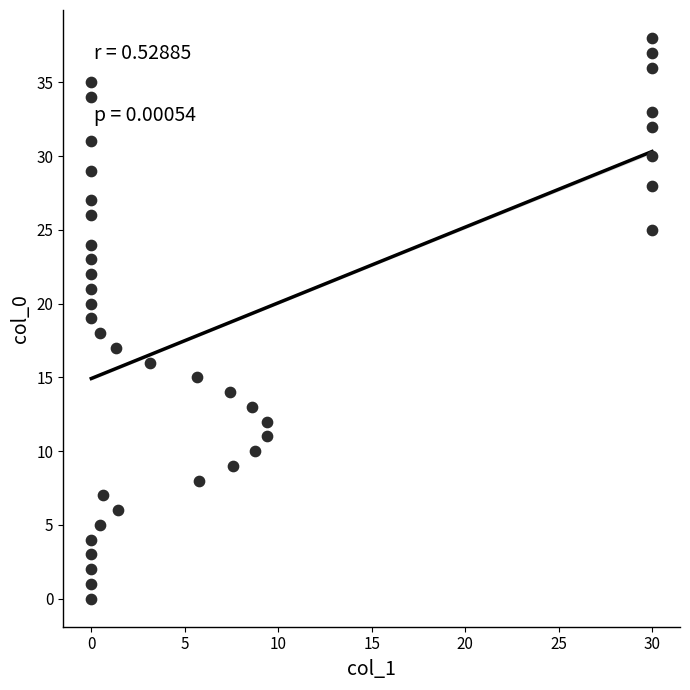

What is the range of Y values (max minus min)?

38